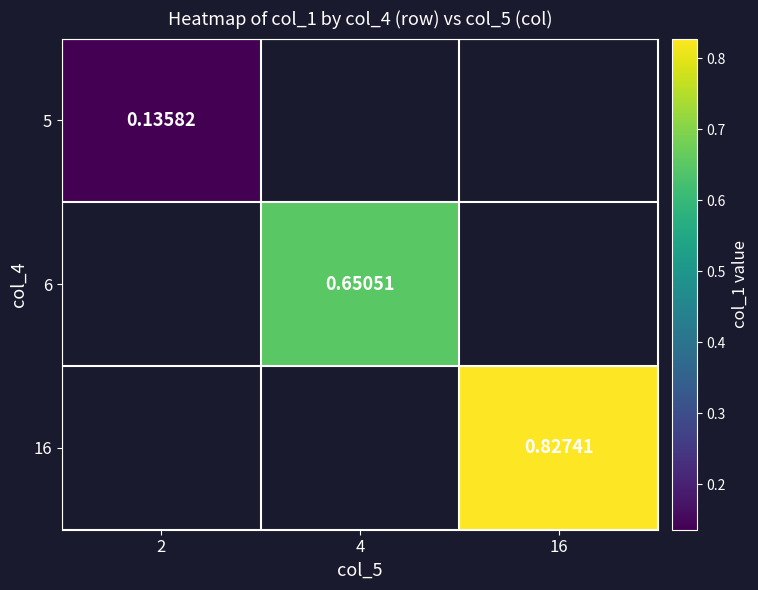

Which category has the lowest value across all series?

2